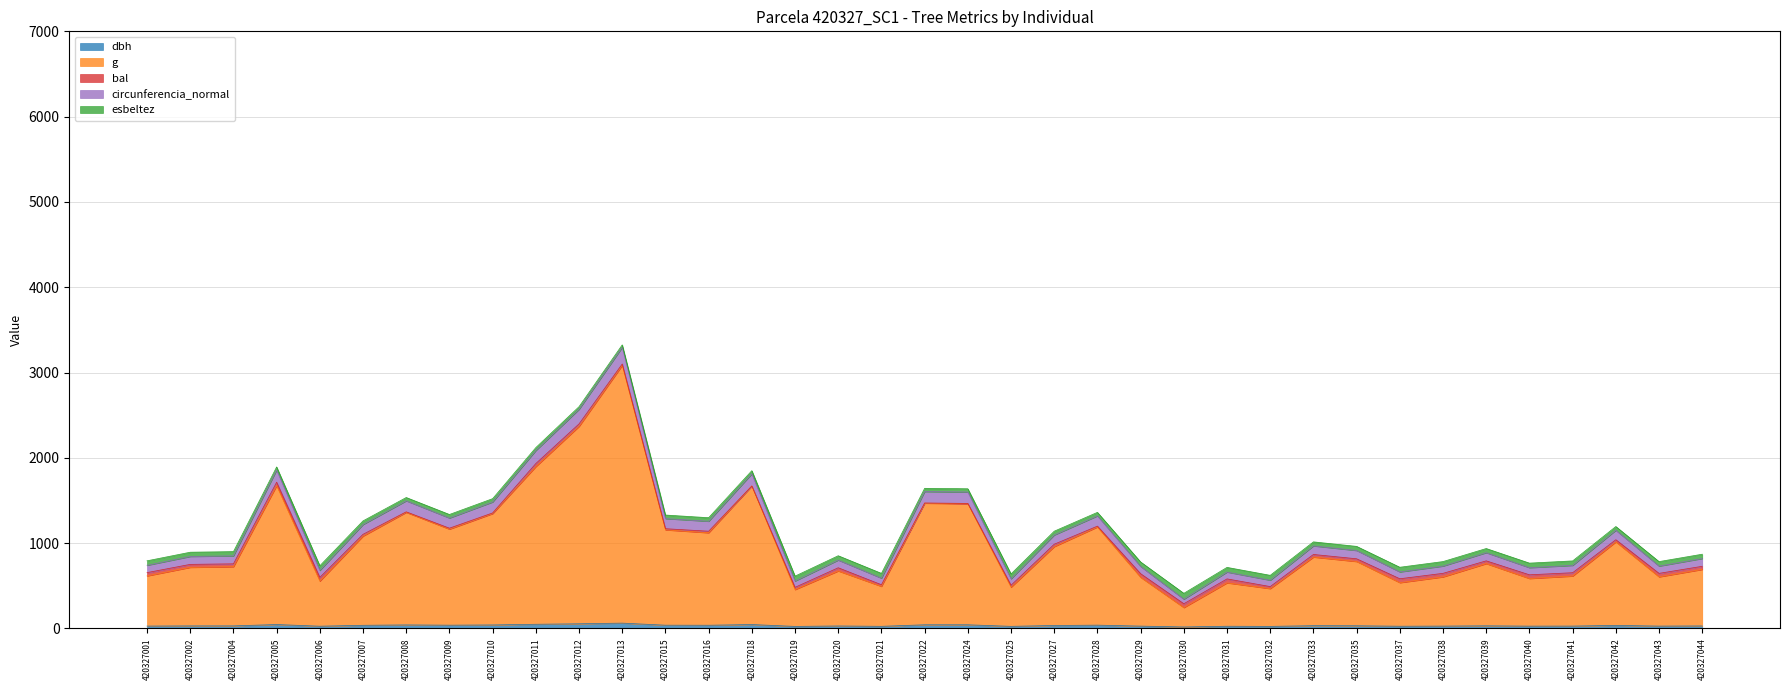

Is the value of dbh at 420327008 greater than the value of g at 420327043?

No